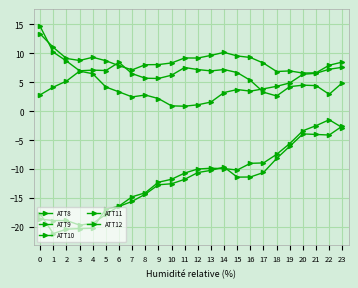

What is the smallest value displayed?

-21.2